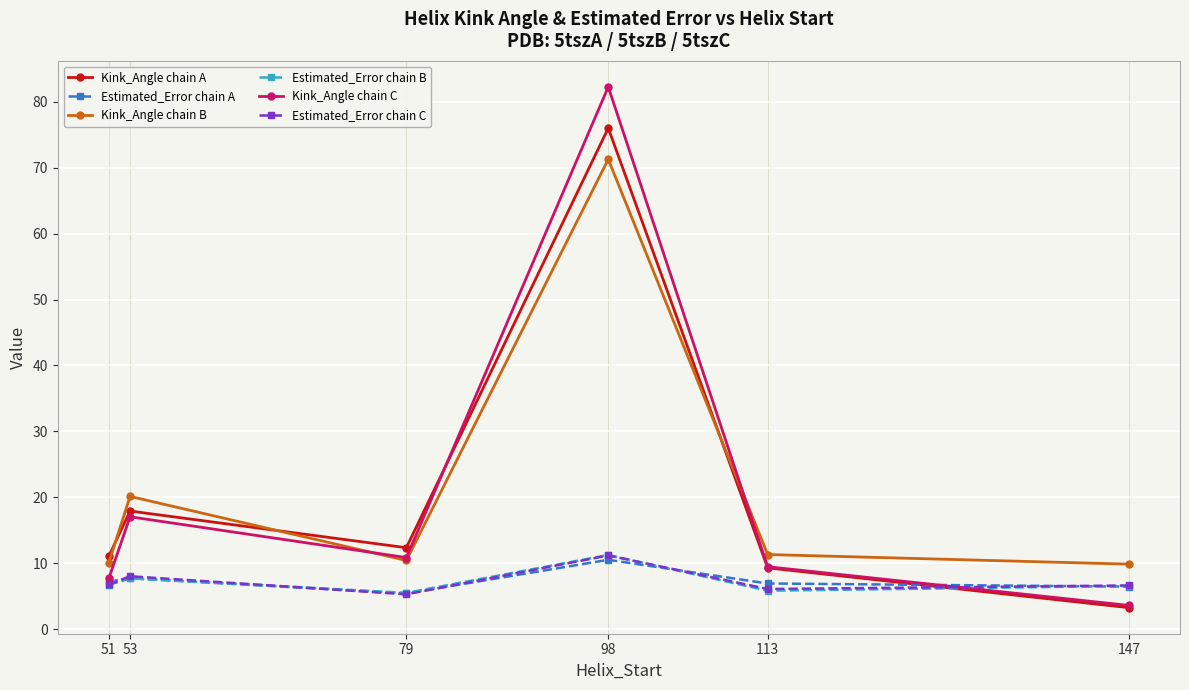

Which series has the widest spread of values?

Kink_Angle chain C